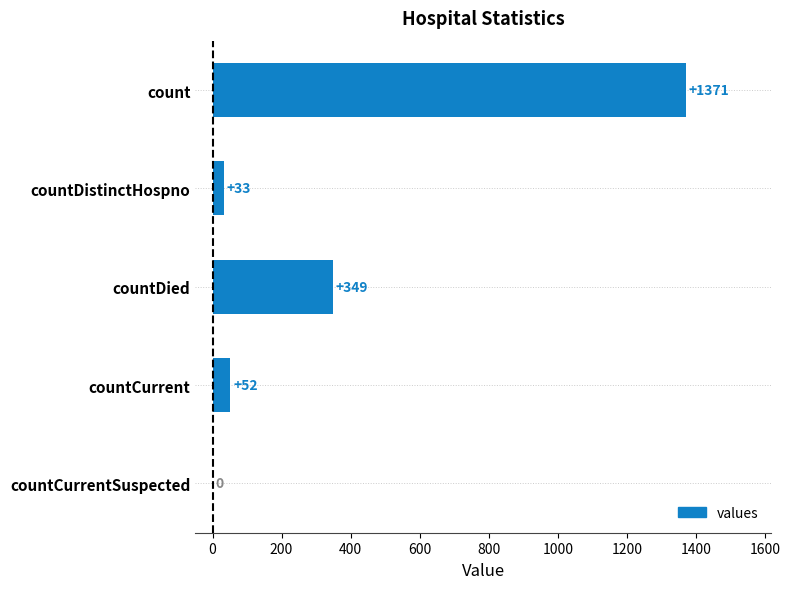

True or false: the data shows 86 at countDied.

False